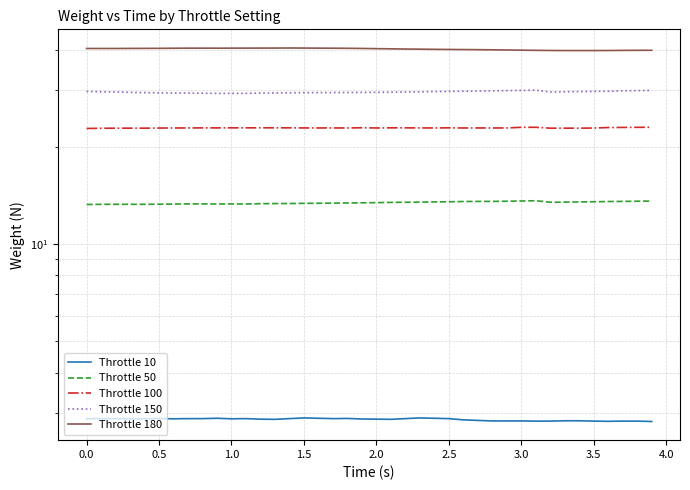

True or false: Throttle 10 and Throttle 50 cross at least once.

False